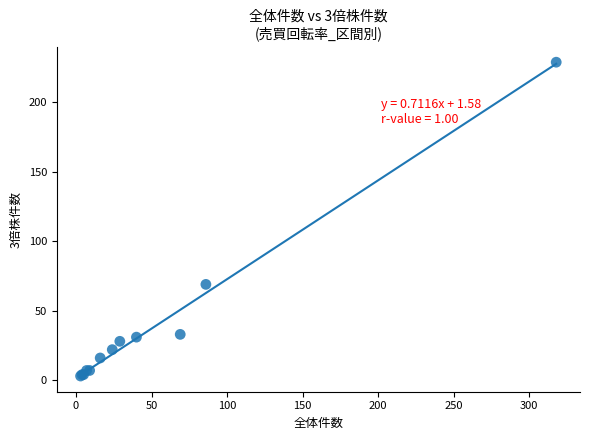

What Y value in the scatter plot is closest to 116?

69